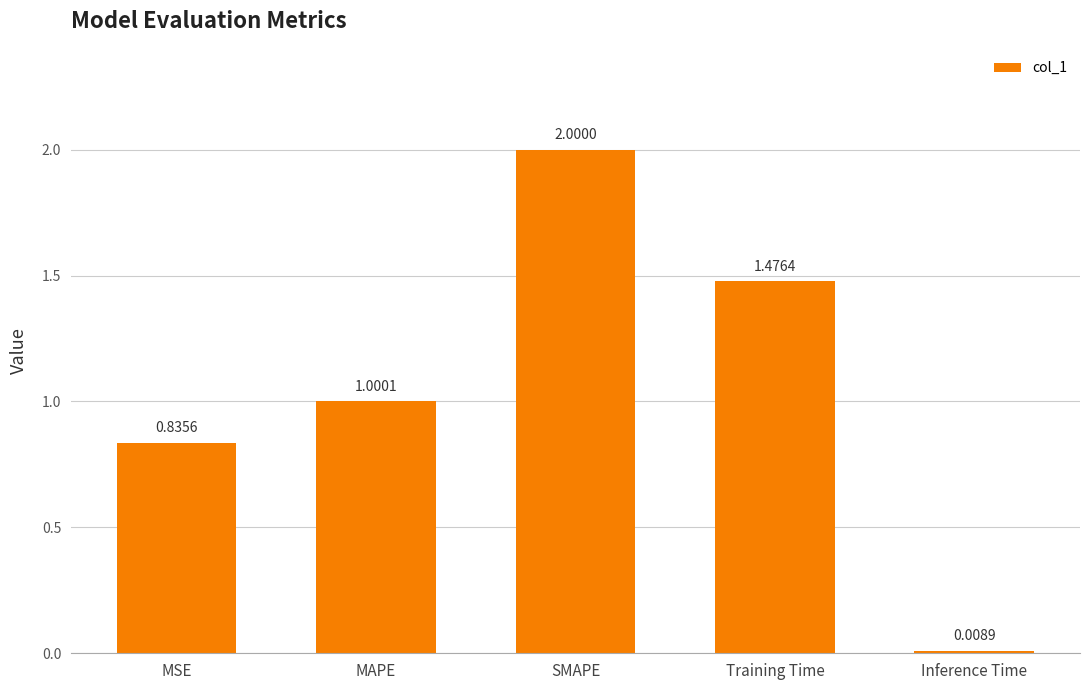

How many data points are less than 1?

2